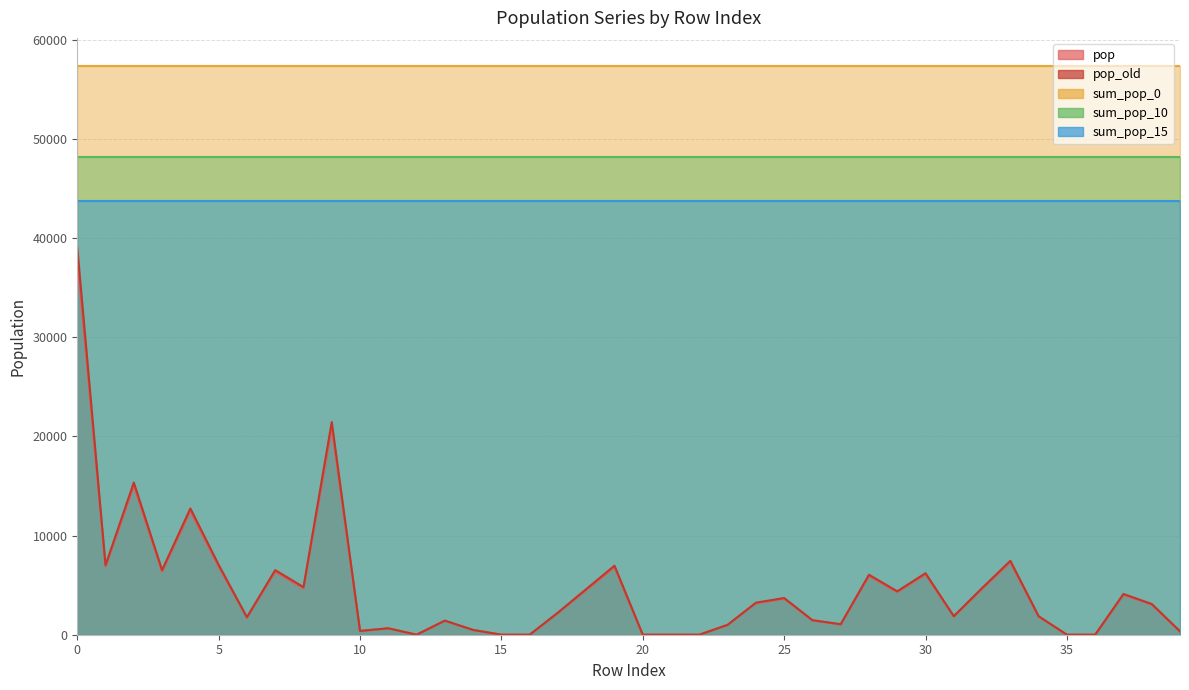

How many positive values does the pop series have?

32